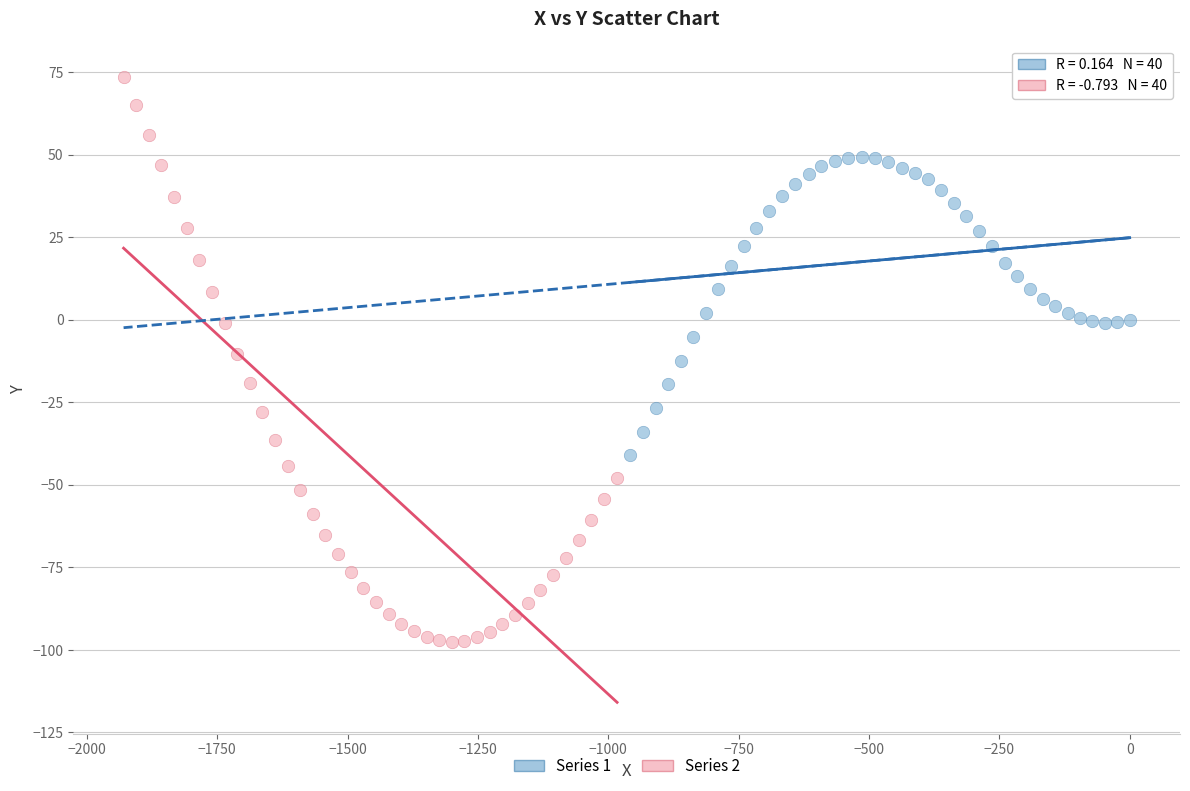

Which series contains the highest Y value?

Series 2